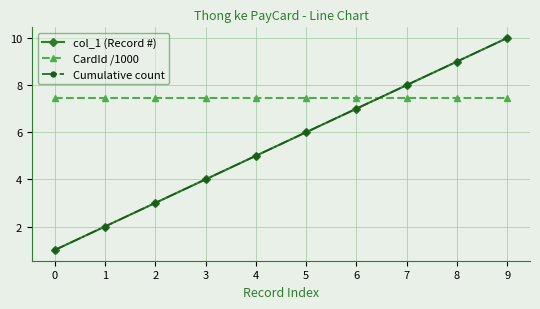

What is the sum of the CardId /1000 values at 3 and 1?

14.9